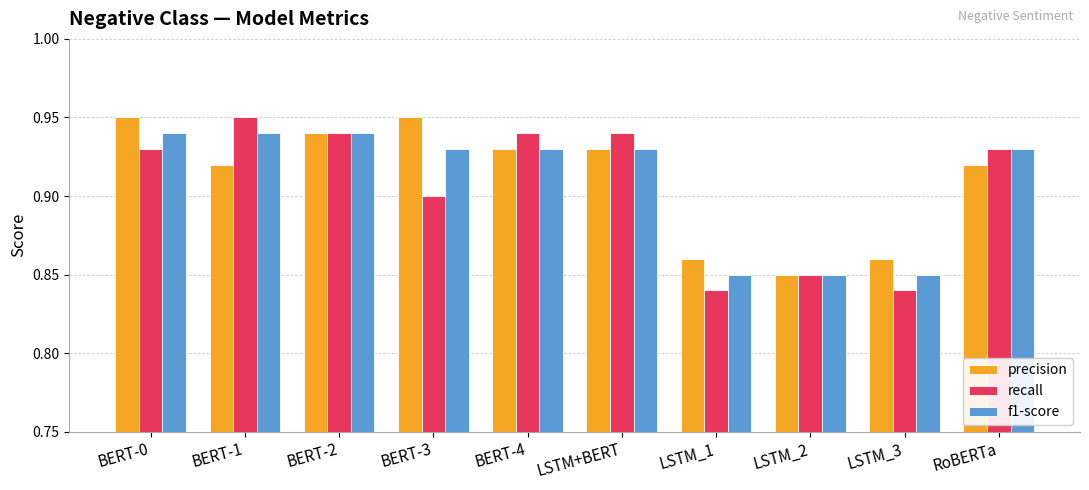

At BERT-3, list the series in order from largest to smallest.

precision, f1-score, recall